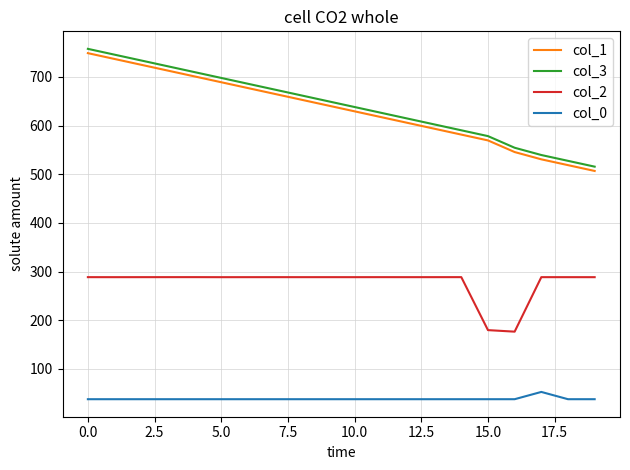

True or false: col_1 and col_3 intersect in this chart.

False